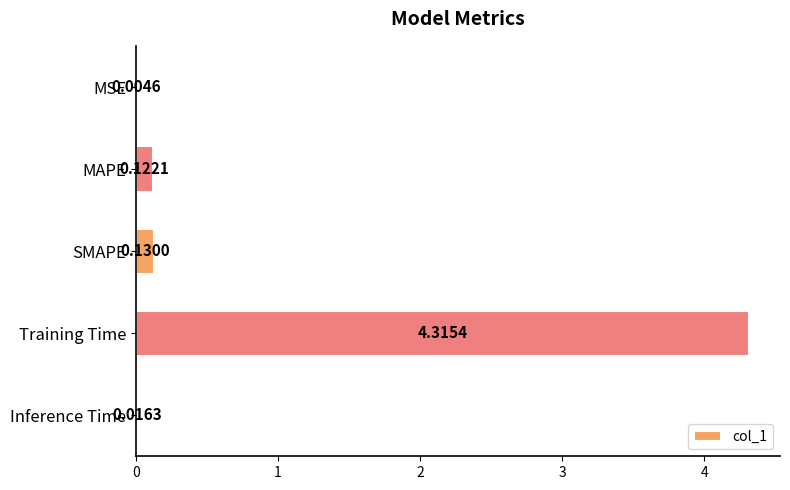

What is the sum of all values?

4.6